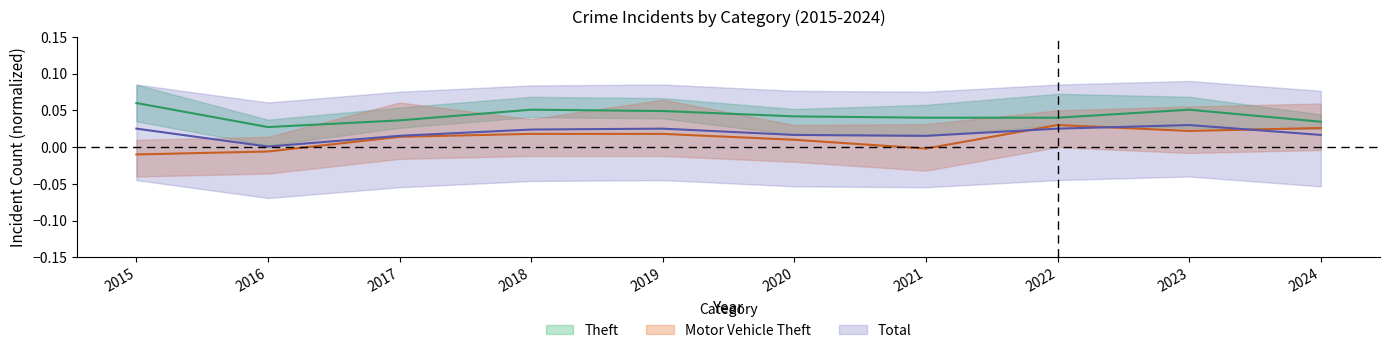

Rank the series by their average value, from lowest to highest.

Motor Vehicle Theft, Total, Theft